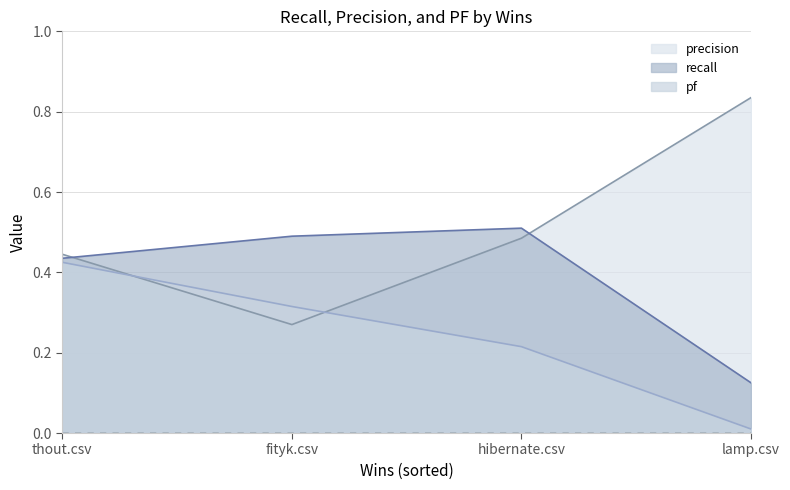

Is the value of pf at fityk.csv greater than the value of recall at hibernate.csv?

No